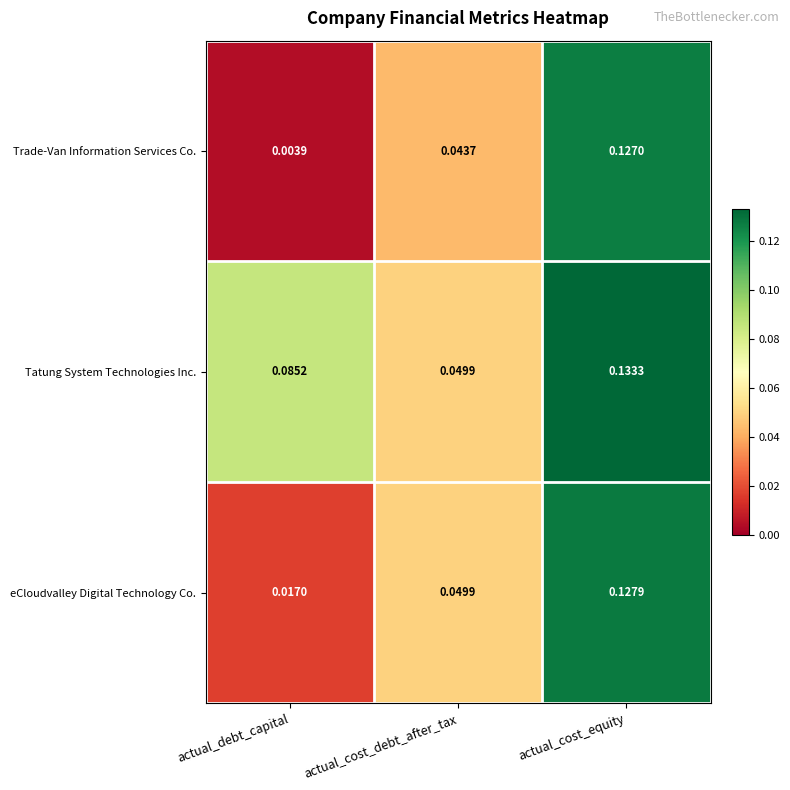

Which series has the widest spread of values?

Trade-Van Information Services Co.